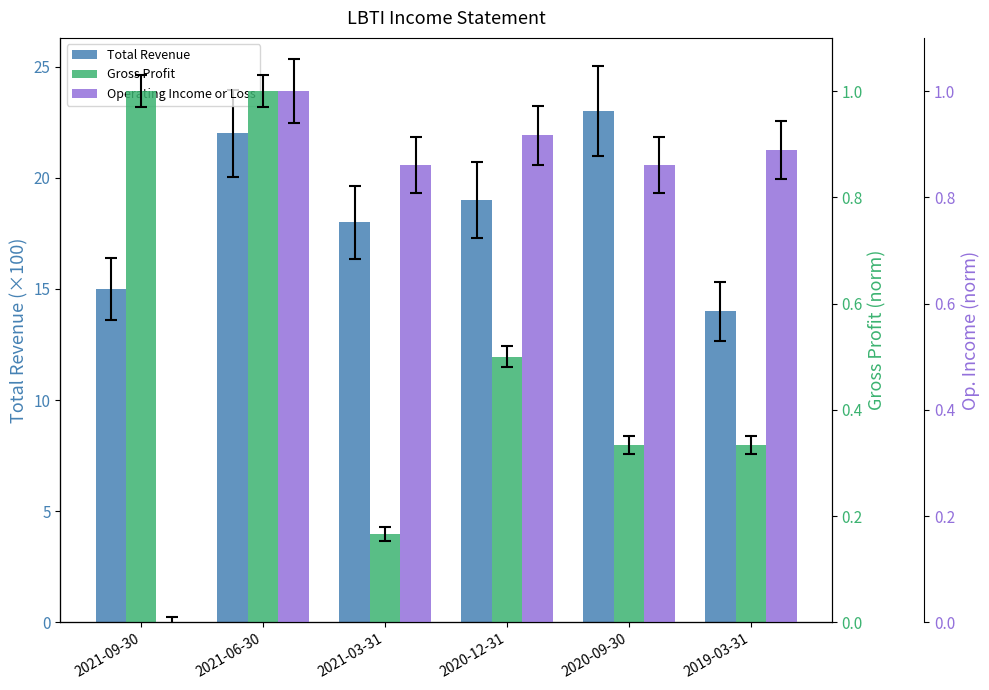

The Total Revenue series shows 23.0 at 2020-09-30. True or false?

True